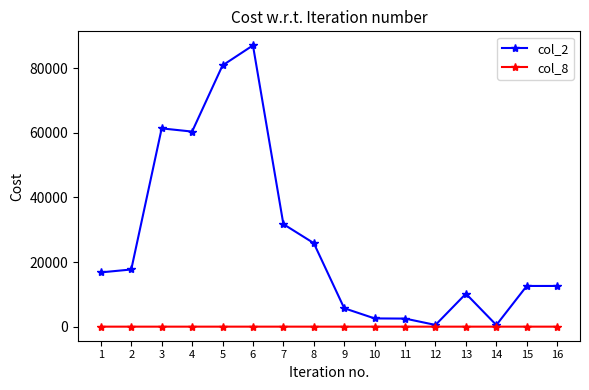

Which series has the largest range (max minus min)?

col_2